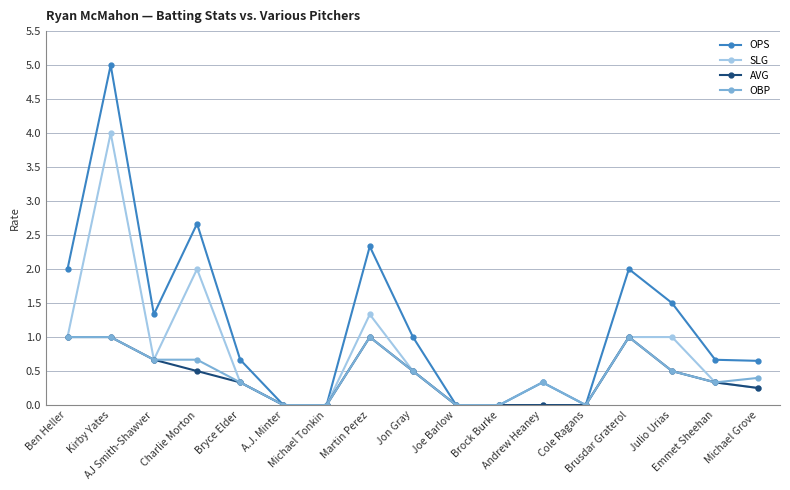

What is the greatest value displayed?

5.0